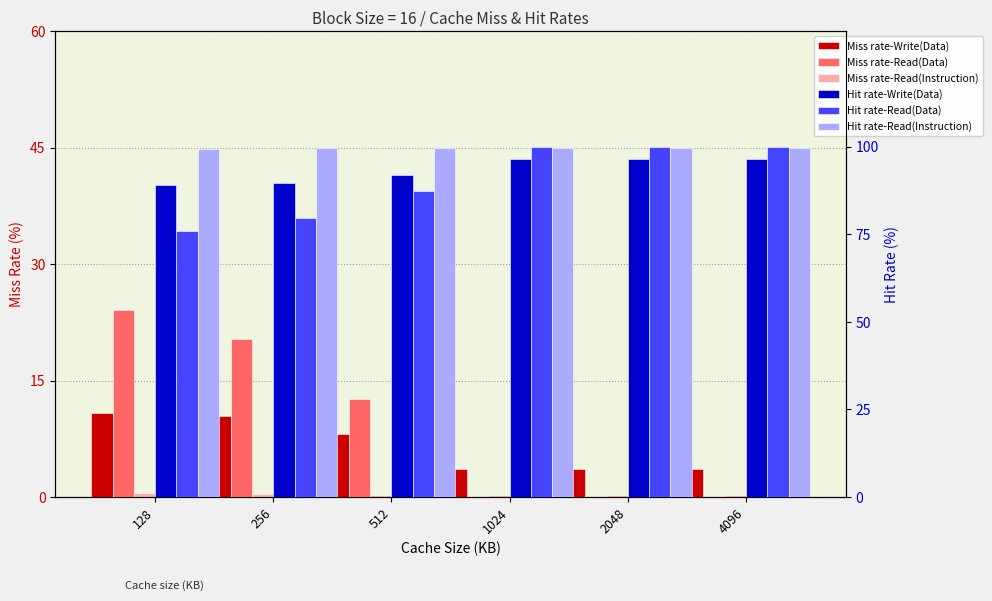

Reading right to left, extract all data points from this chart.

Miss rate-Write(Data): 3.6	3.6	3.6	8.1	10.4	10.8
Miss rate-Read(Data): 0.1	0.1	0.1	12.7	20.4	24.1
Miss rate-Read(Instruction): 0.3	0.3	0.3	0.3	0.4	0.6
Hit rate-Write(Data): 96.4	96.4	96.4	91.9	89.6	89.2
Hit rate-Read(Data): 99.9	99.9	99.9	87.3	79.6	75.9
Hit rate-Read(Instruction): 99.7	99.7	99.7	99.7	99.6	99.4